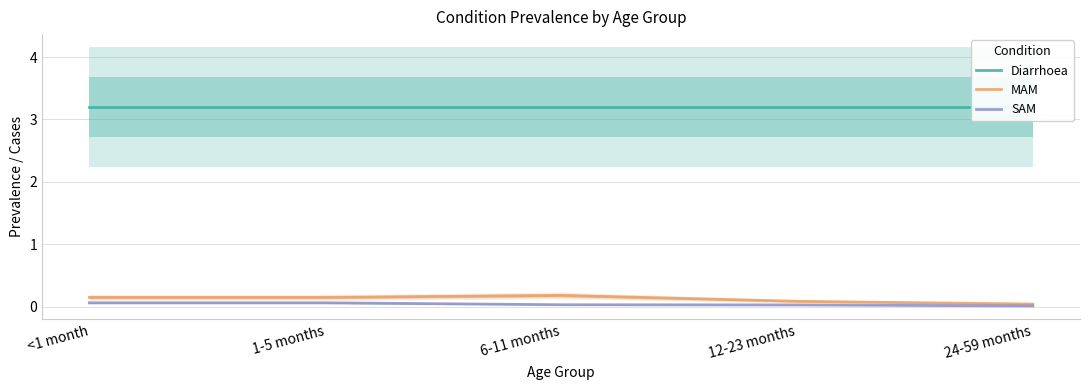

The SAM series shows 0.0 at 24-59 months. True or false?

False